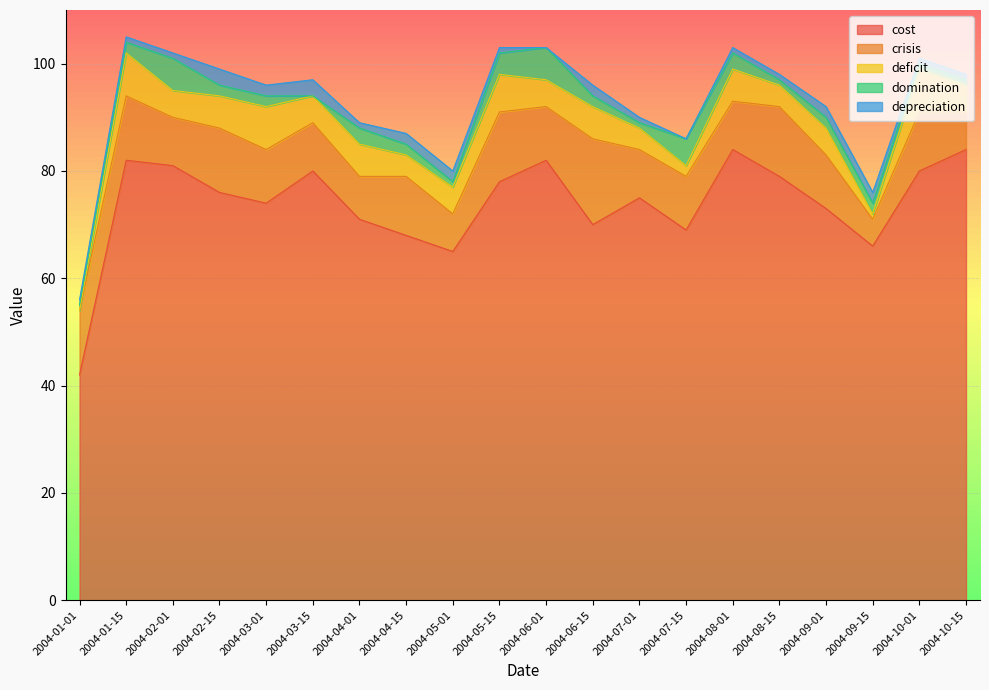

True or false: cost has a value of 82 at 2004-01-15.

True